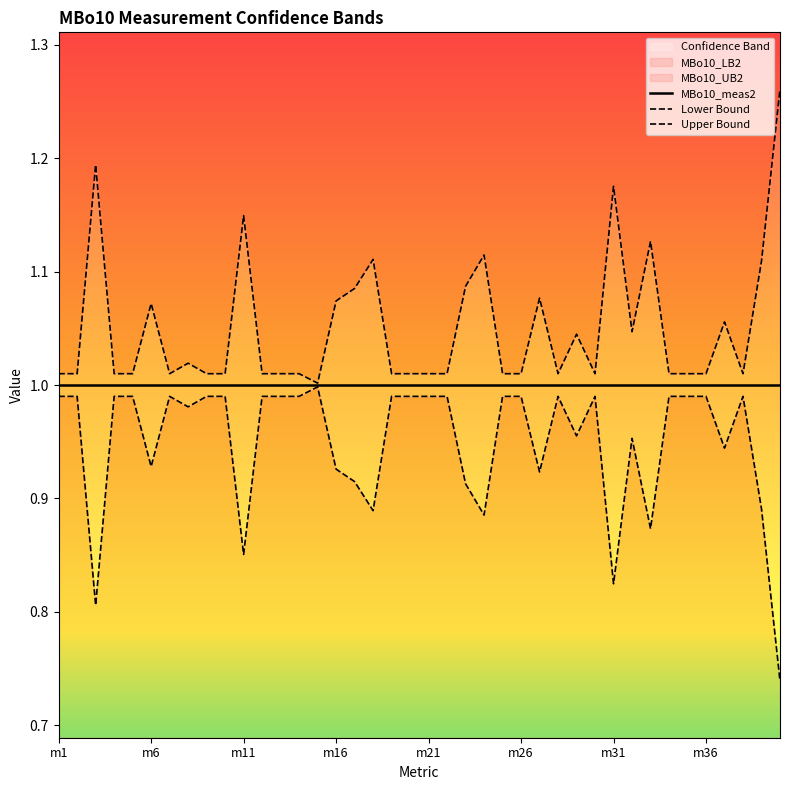

List the series in order of their peak value, lowest first.

Lower Bound, MBo10_meas2, Upper Bound